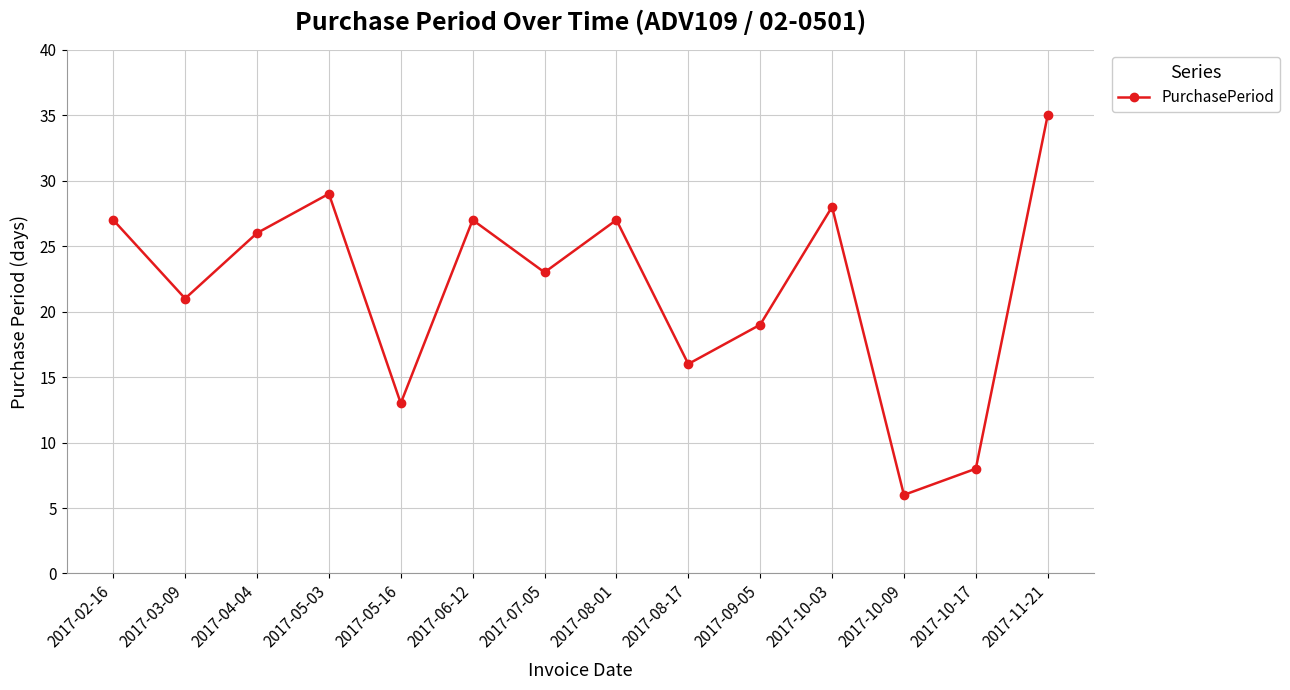

The chart shows a value of 27 at 2017-06-12. True or false?

True